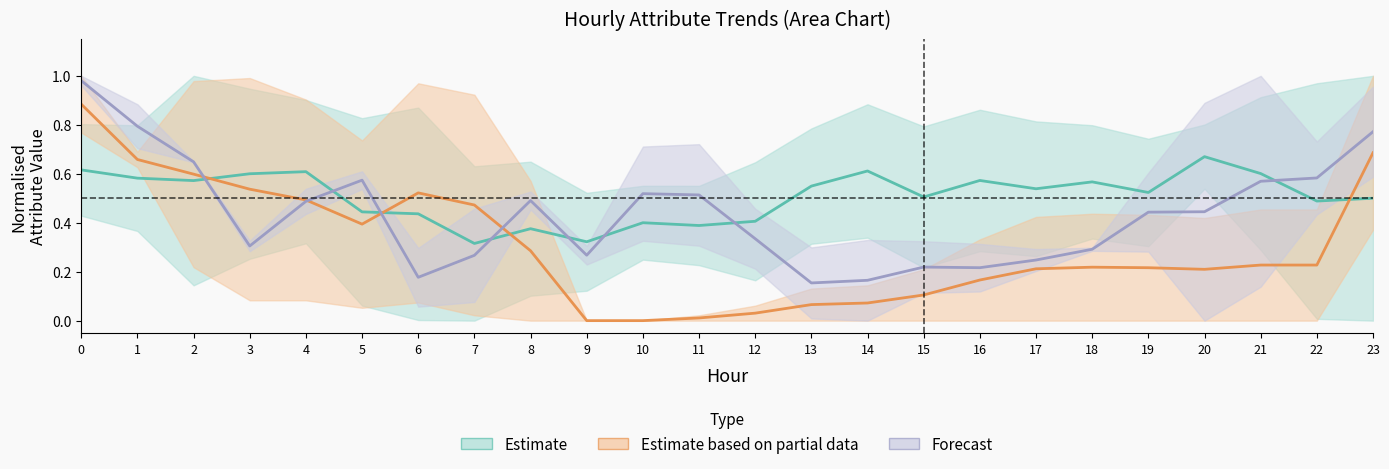

Rank the categories by Estimate value from highest to lowest.

20, 0, 14, 4, 21, 3, 1, 16, 2, 18, 13, 17, 19, 15, 23, 22, 5, 6, 12, 10, 11, 8, 9, 7